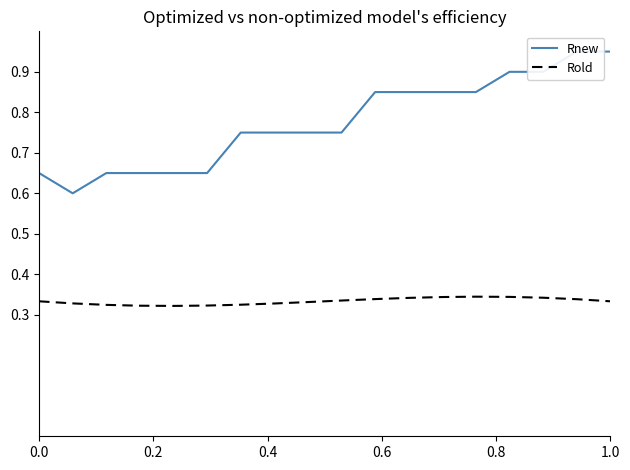

Does the chart have visible grid lines?

No